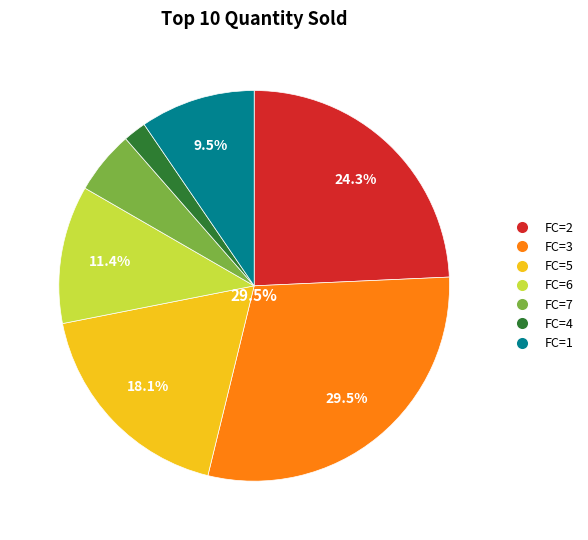

Does any single category account for the majority?

No